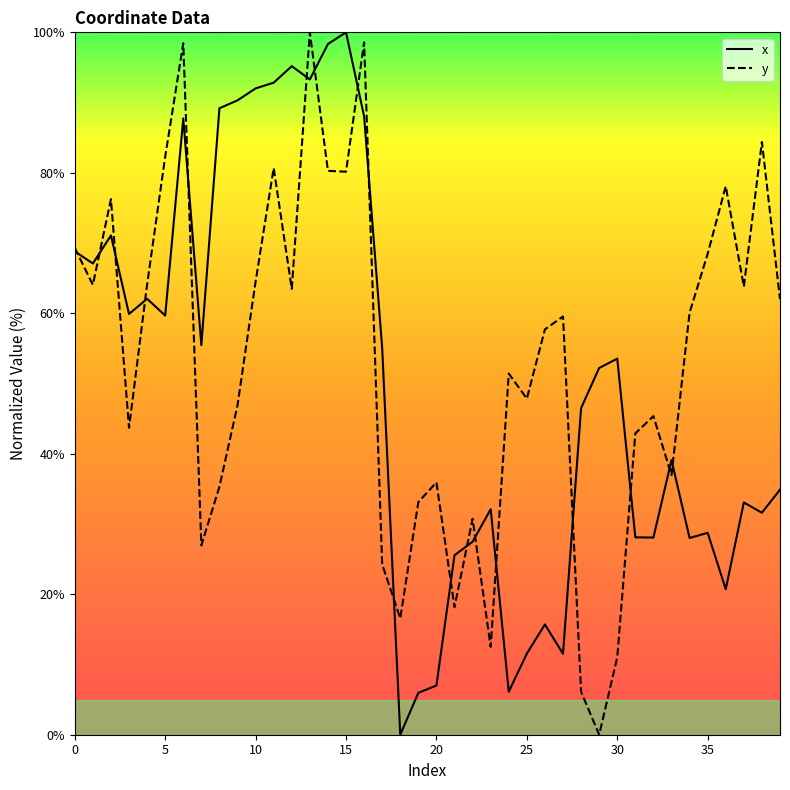

What is the maximum value shown in the chart?

100.0